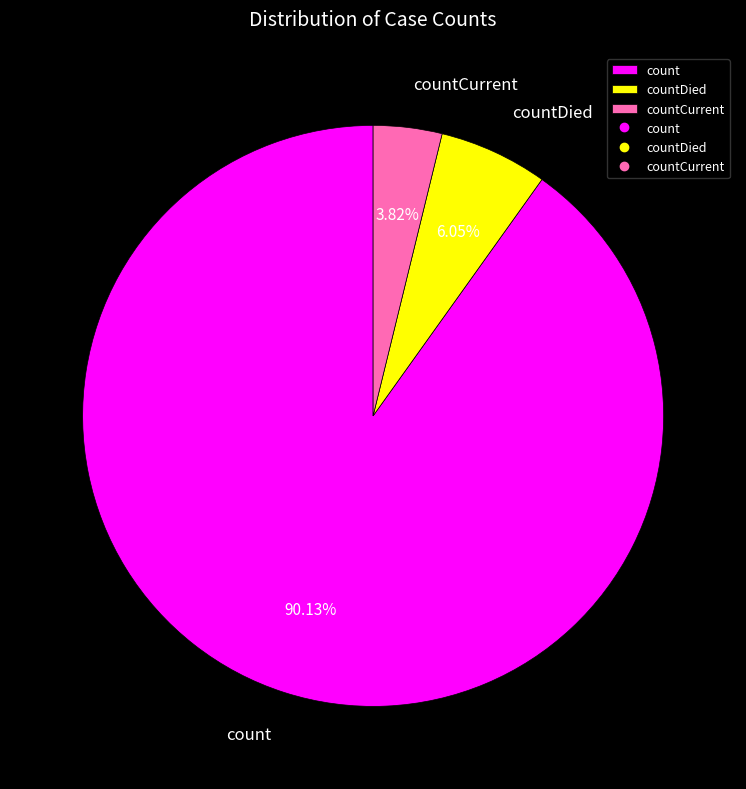

True or false: countCurrent accounts for 4% of the total.

True